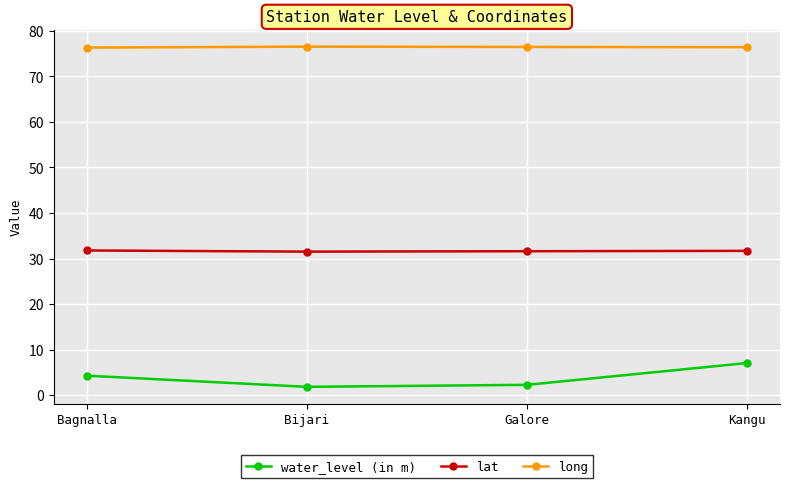

Does the chart have visible grid lines?

Yes